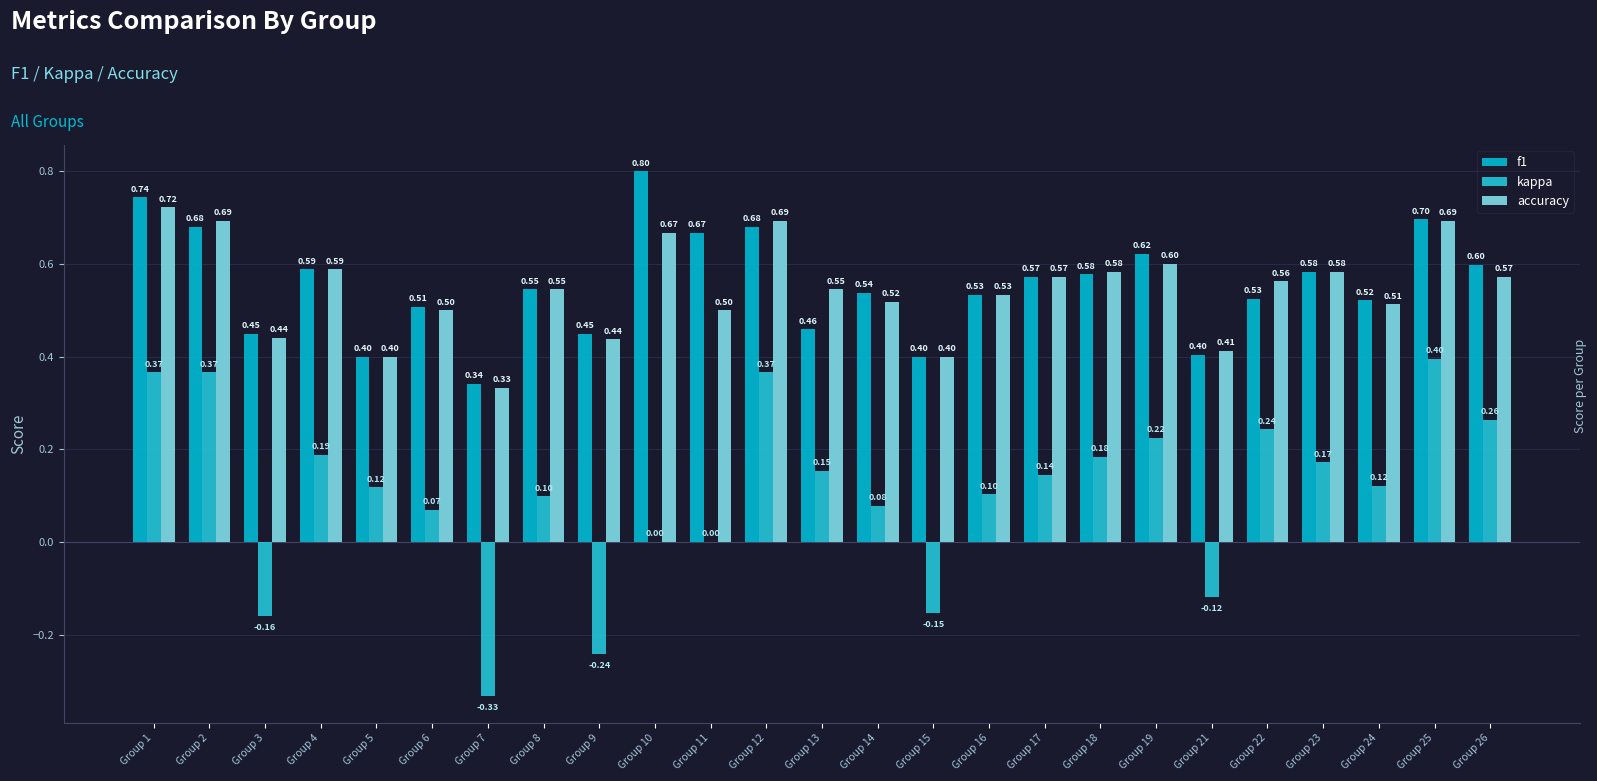

What value does the kappa series have at Group 24?

0.1